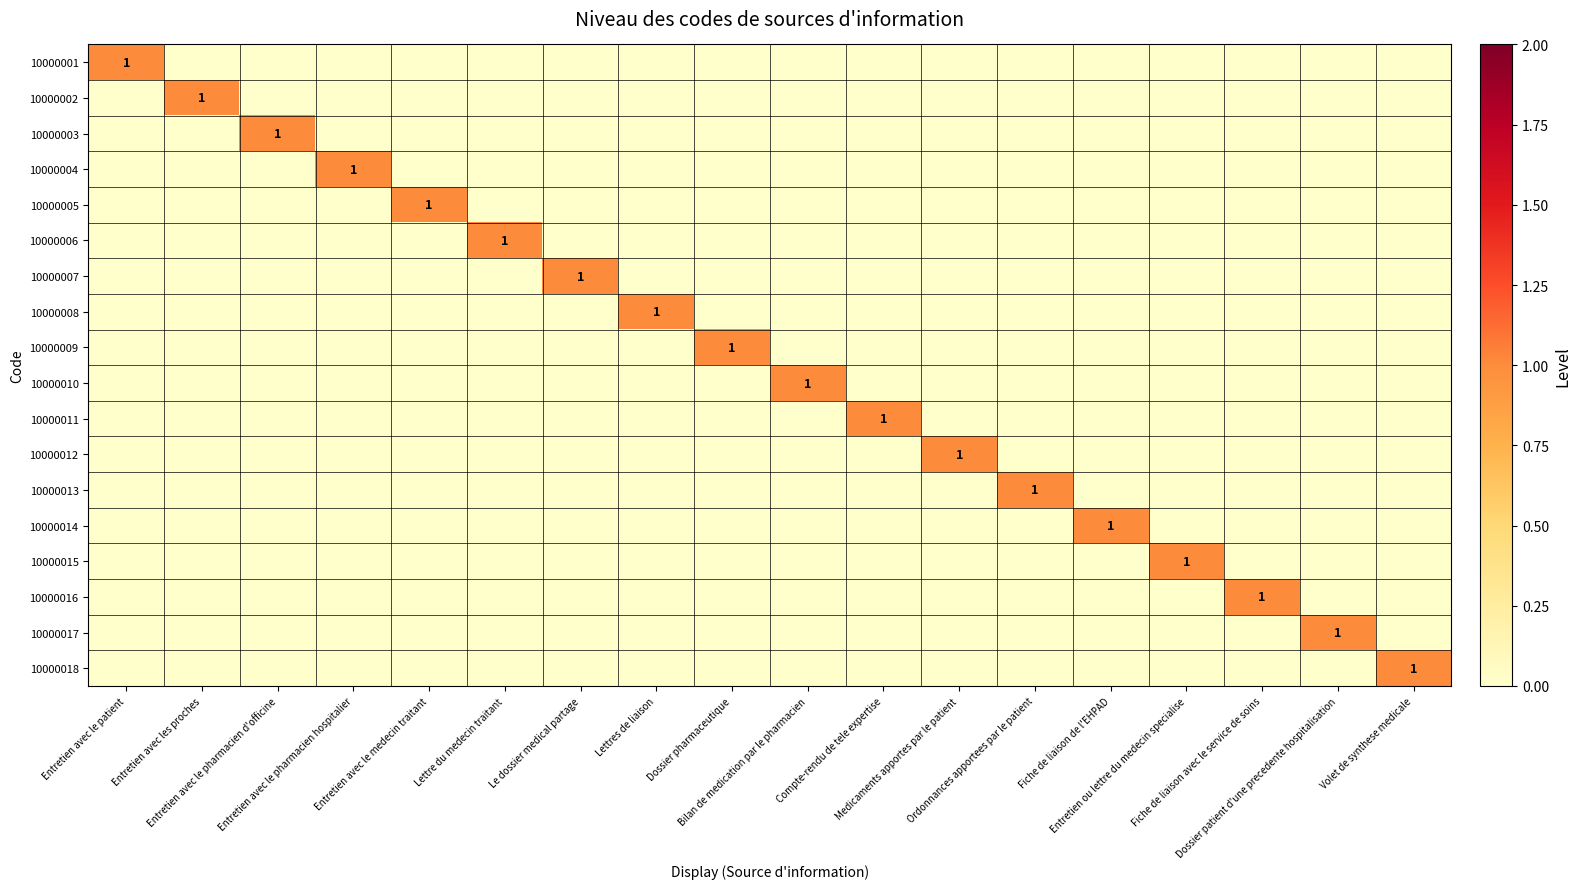

The 10000003 series shows 0 at Ordonnances apportees par le patient. True or false?

True